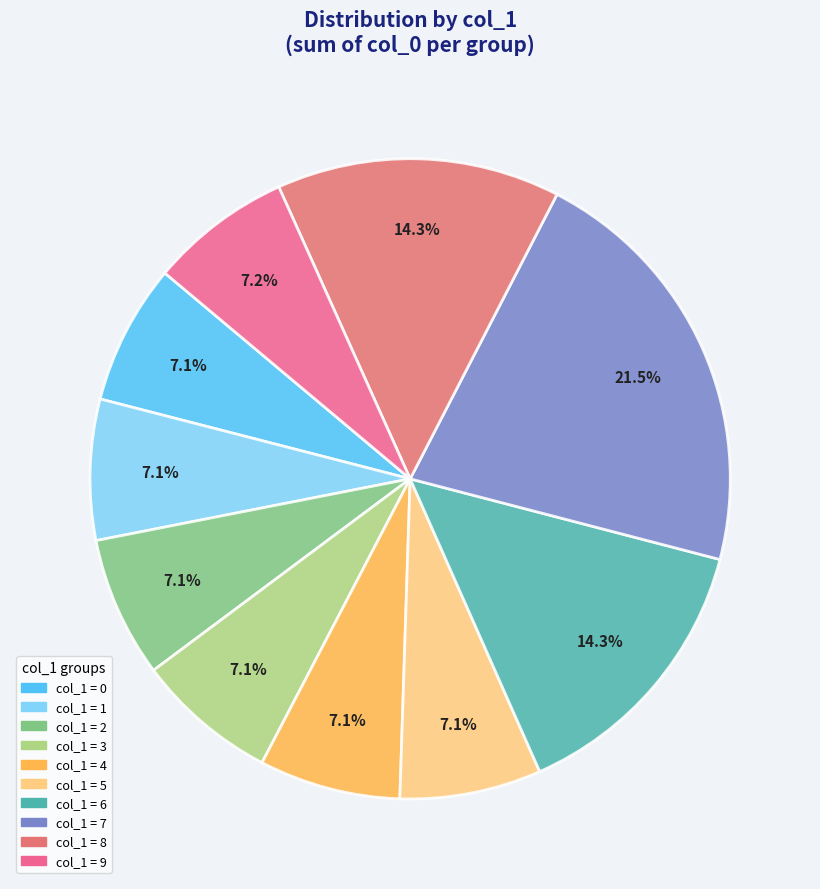

Count the number of slices in the pie.

10